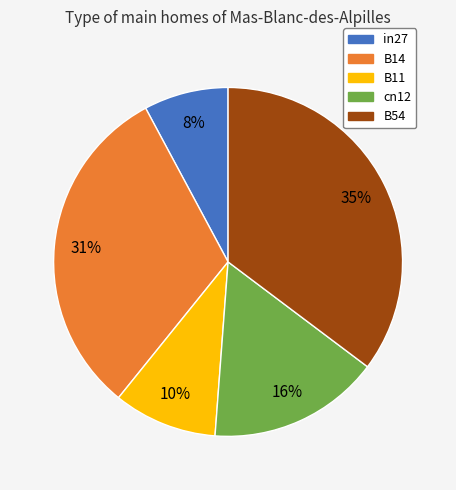

The B54 slice represents 35% of the pie. True or false?

True